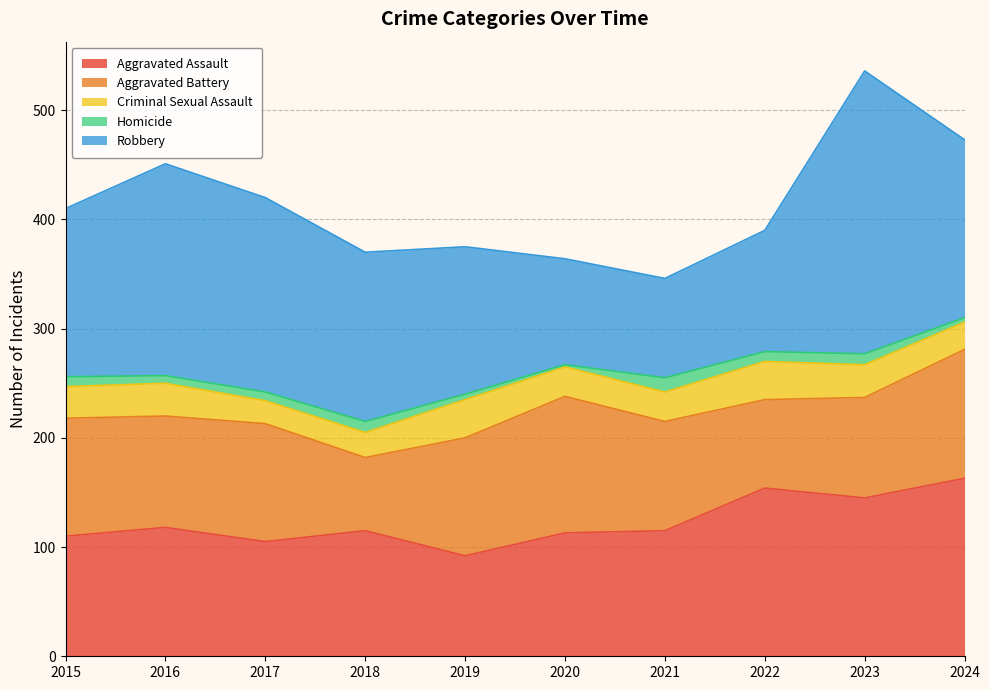

What is the total value across all series at 2021?

346